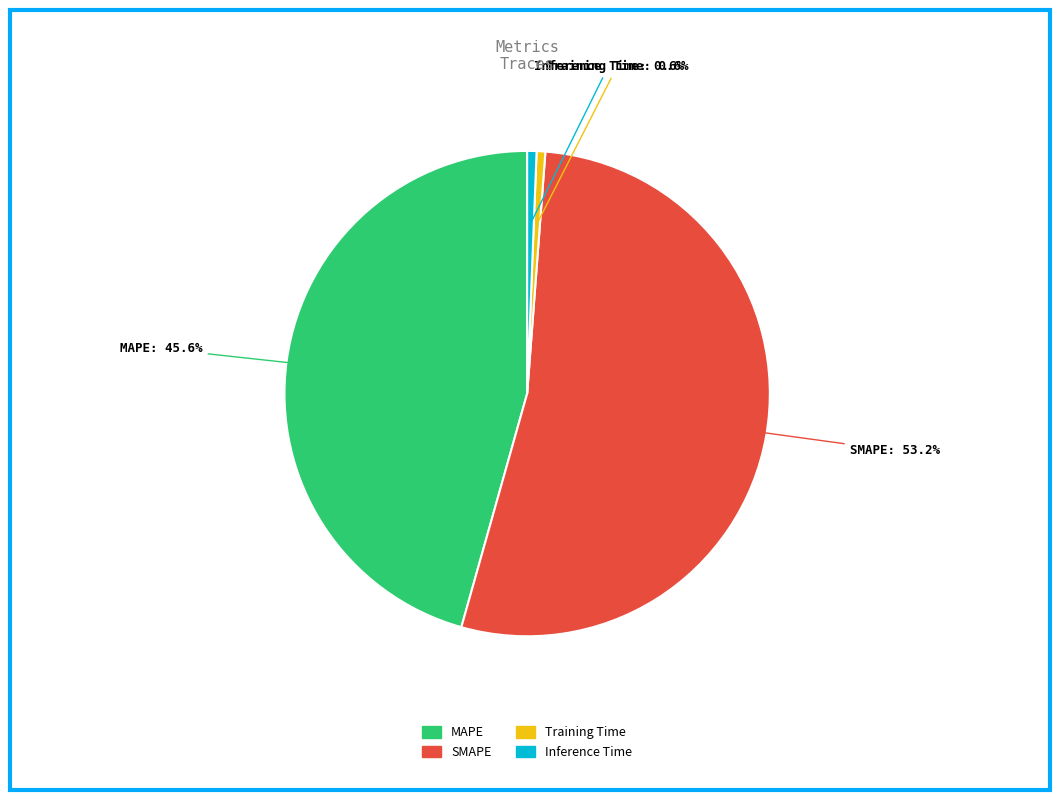

What is the majority slice?

SMAPE